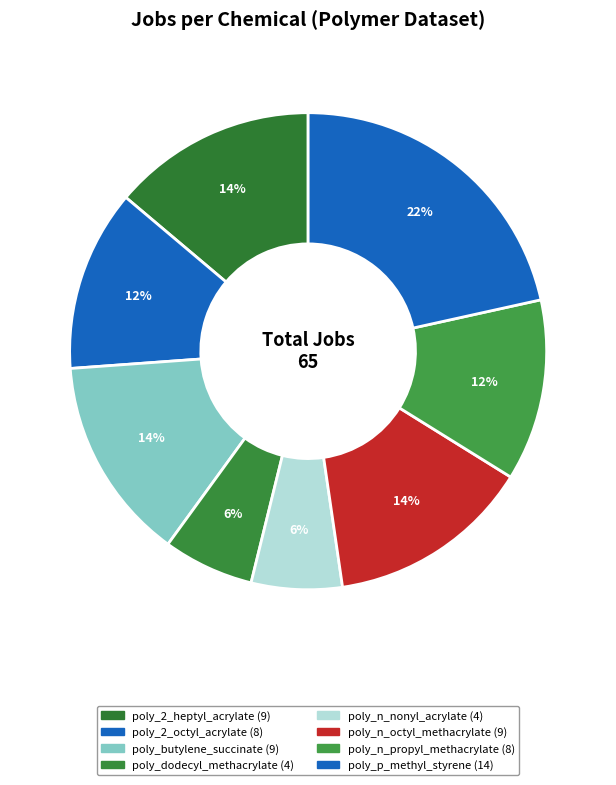

Rank the categories by value from lowest to highest.

poly_dodecyl_methacrylate, poly_n_nonyl_acrylate, poly_2_octyl_acrylate, poly_n_propyl_methacrylate, poly_2_heptyl_acrylate, poly_butylene_succinate, poly_n_octyl_methacrylate, poly_p_methyl_styrene